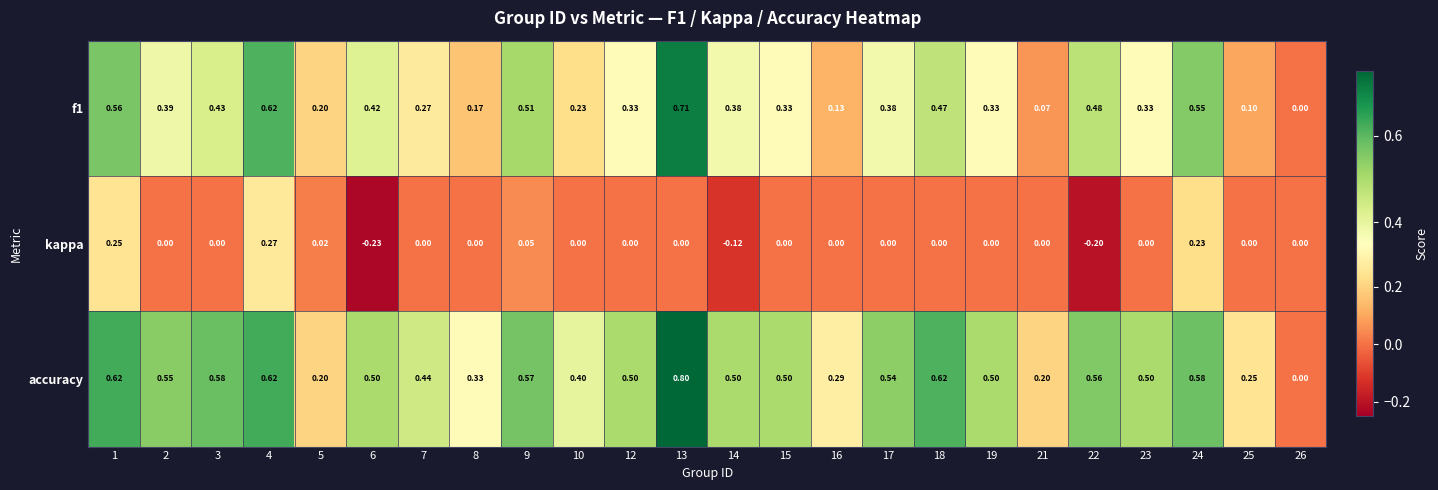

Is the value of kappa at 19 greater than the value of accuracy at 7?

No